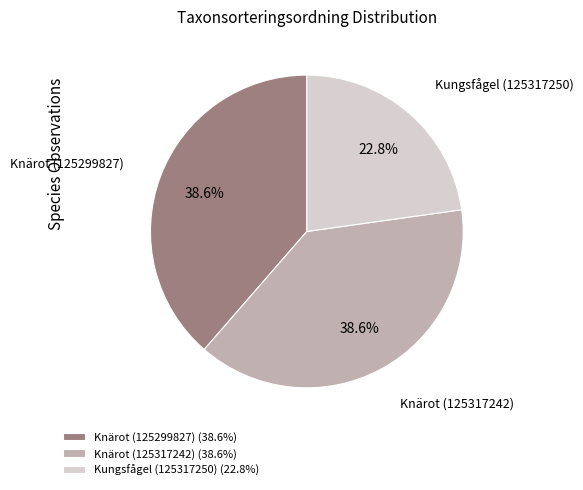

Is it true that Knärot (125299827) is 25% of the pie?

False